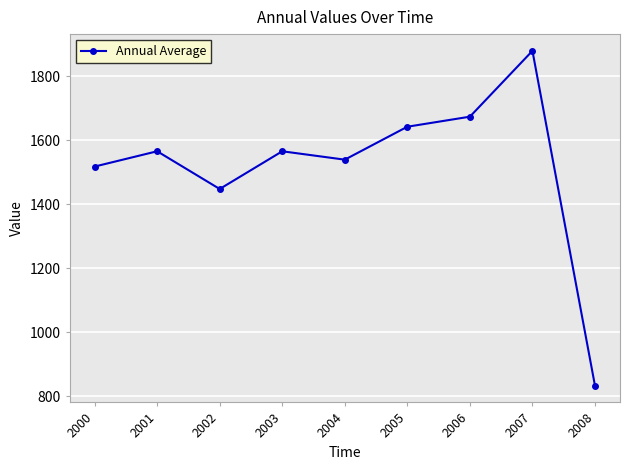

What is the average value?

1518.4